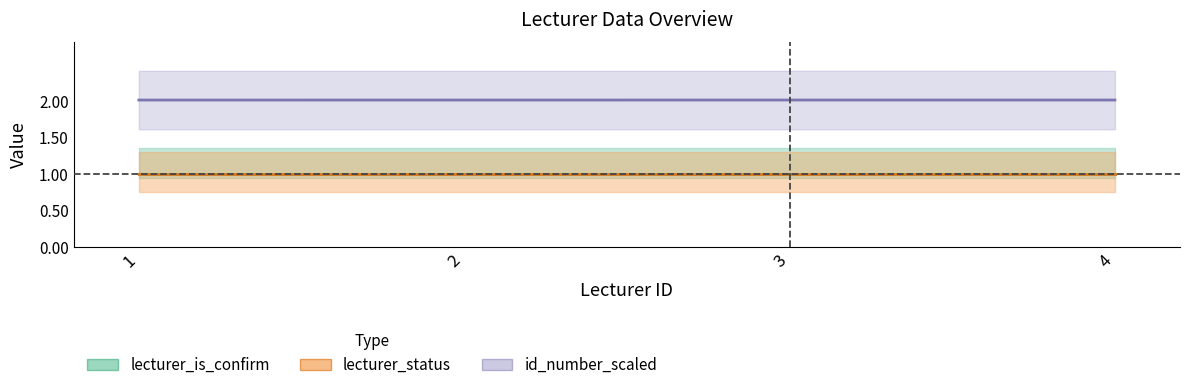

Which category has the lowest value in the lecturer_status_line series?

1